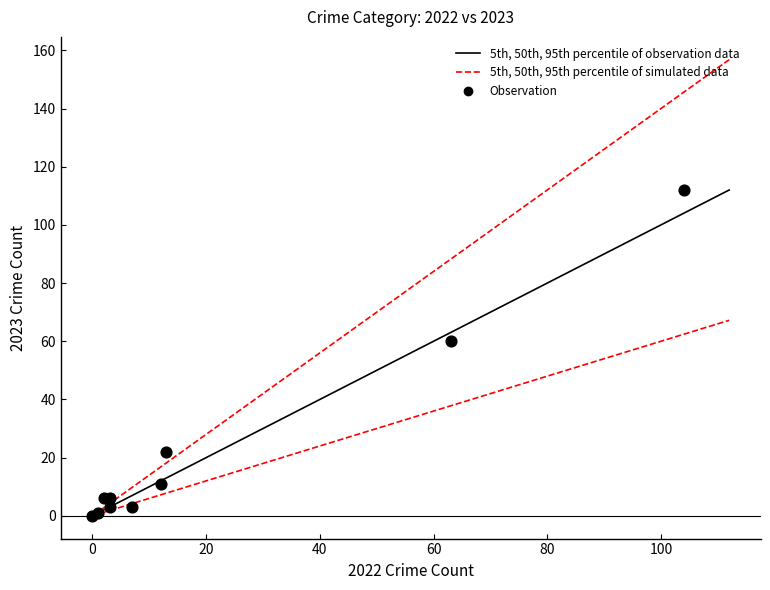

What Y value in the scatter plot is closest to 56?

60